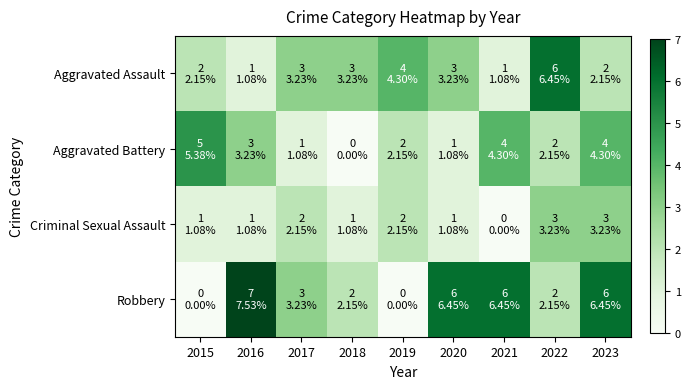

At 2022, list the series in order from largest to smallest.

Aggravated Assault, Criminal Sexual Assault, Aggravated Battery, Robbery